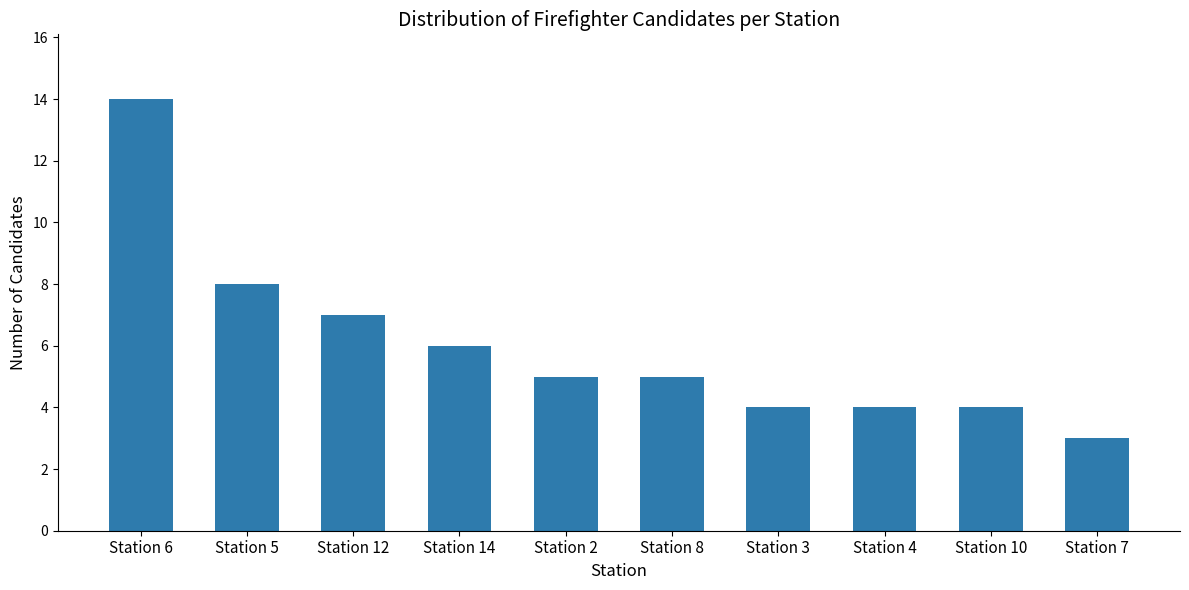

Are the bars grouped side by side (vs. stacked)?

No